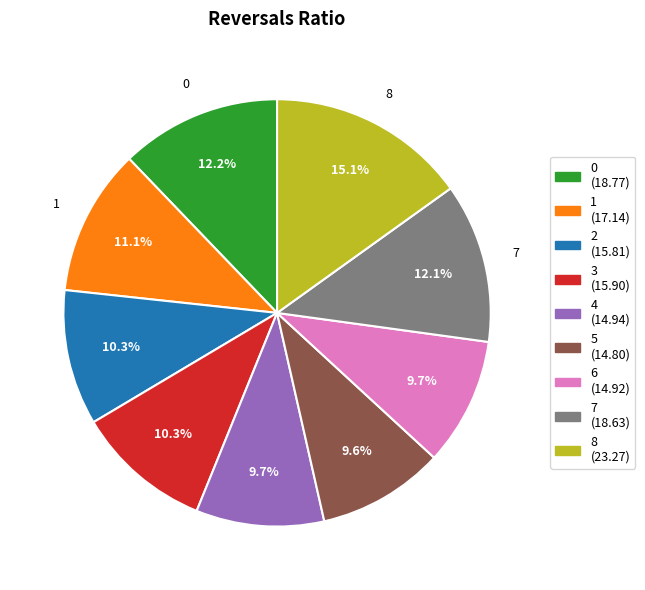

How many slices are in this pie chart?

9